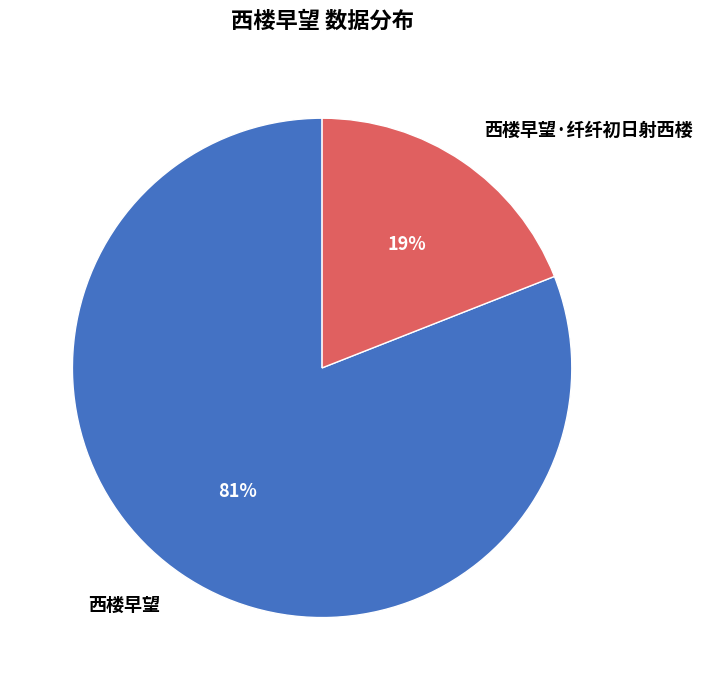

To the nearest percent, what is the difference between the 西楼早望·纤纤初日射西楼 and 西楼早望 slice percentages?

62%